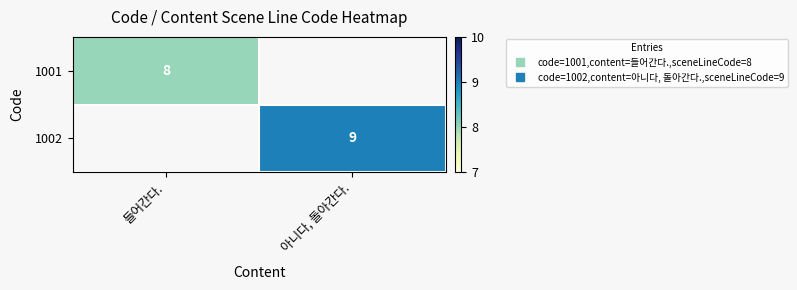

List the series in order of their overall mean, lowest first.

1001, 1002